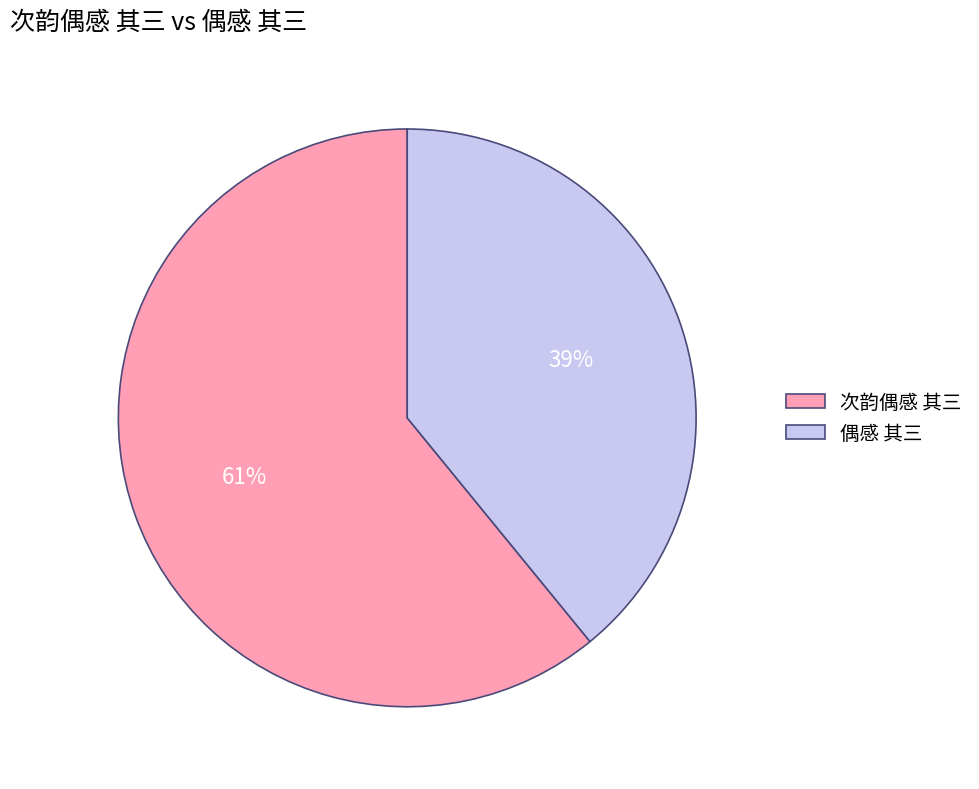

To the nearest percent, what is the difference between the 偶感 其三 and 次韵偶感 其三 slice percentages?

22%